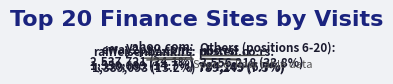

Rank the categories by value from highest to lowest.

yahoo.com, eway2pay.com, raiffeisenbank.rs, posted.co.rs, nbs.rs, paypal.com, erstebank.rs, kursna-lista.com, coinmarketcap.com, binance.com, kapitalrs.com, businessinsider.com, coingecko.com, iqbroker.com, biznis.rs, merchantsafeunipay.com, xe.com, herominers.com, splitwise.com, procreditbank.rs